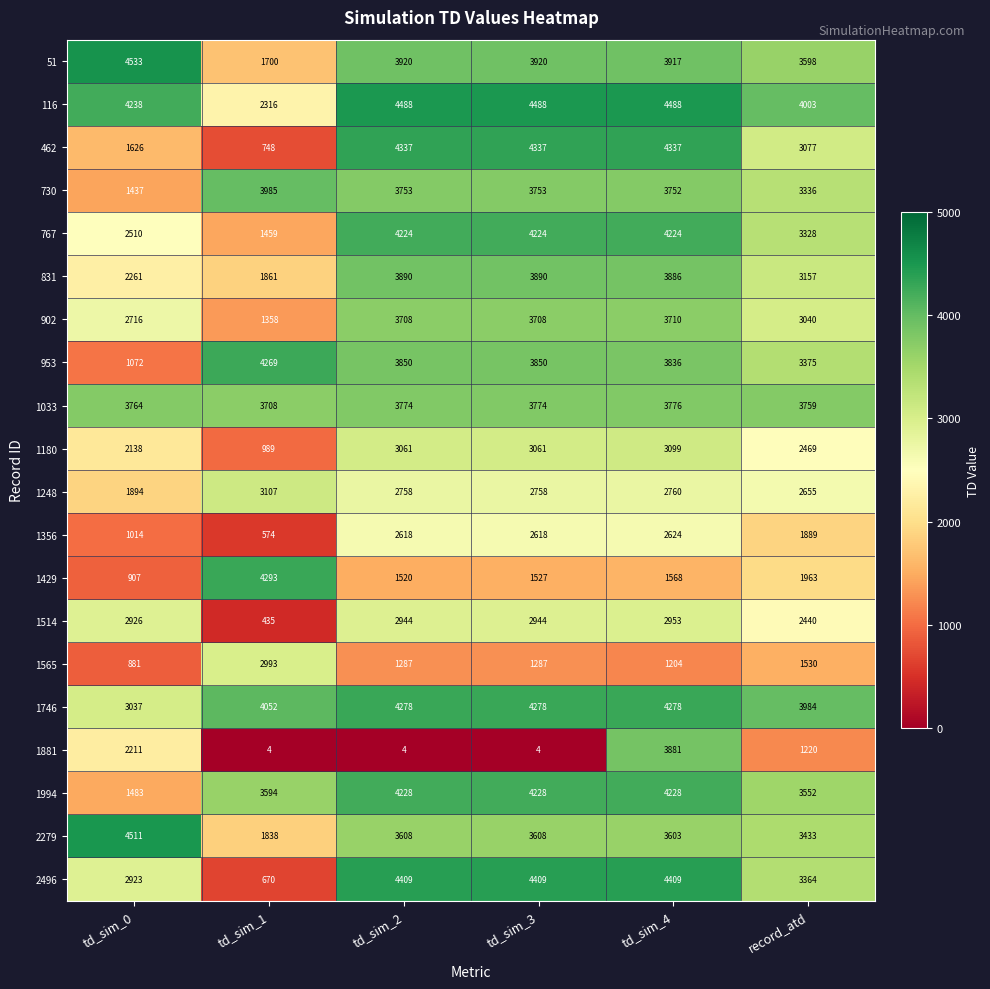

Rank the series by their maximum value, from highest to lowest.

51, 2279, 116, 2496, 462, 1429, 1746, 953, 1994, 767, 730, 831, 1881, 1033, 902, 1248, 1180, 1565, 1514, 1356